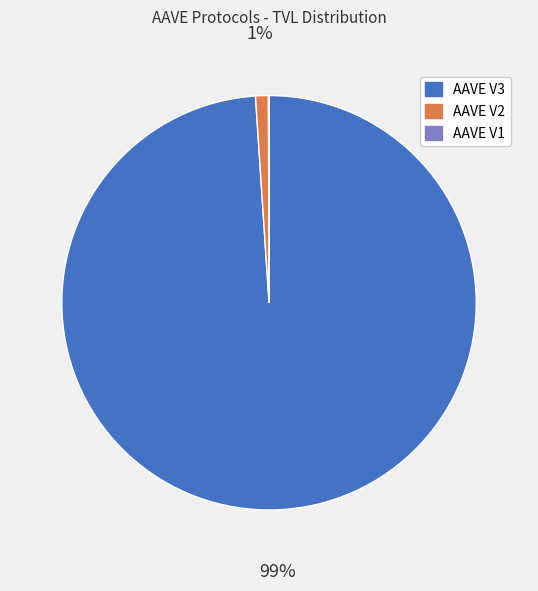

Is the sum of AAVE V2 and AAVE V3 greater than half?

Yes